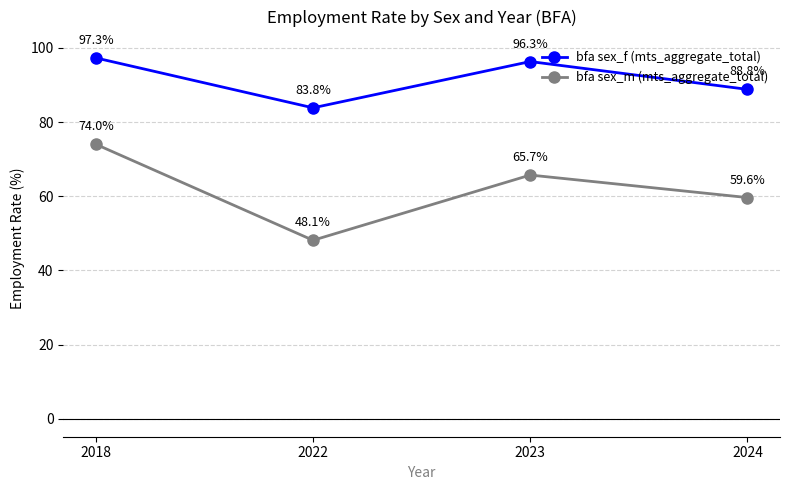

What is the total value across all series at 2023?

162.0